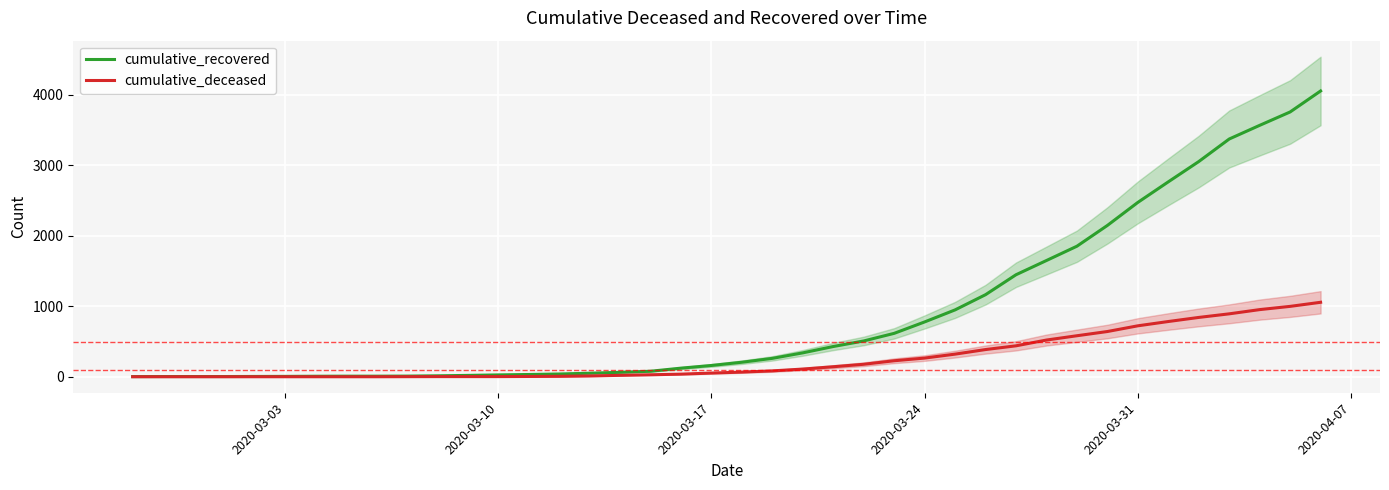

What is the maximum value for cumulative_deceased?

1057